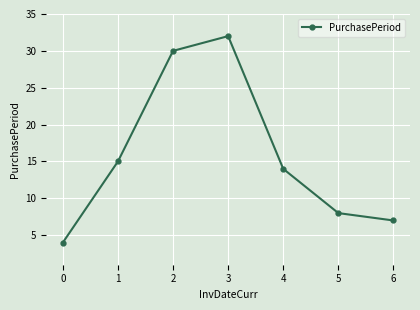

What value does the data have at 5, to the nearest 5?

10